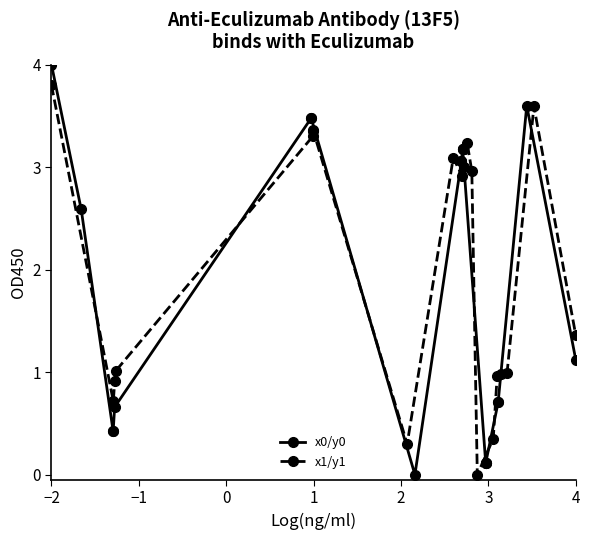

Which category has the highest value in the x1/y1 series?

−2